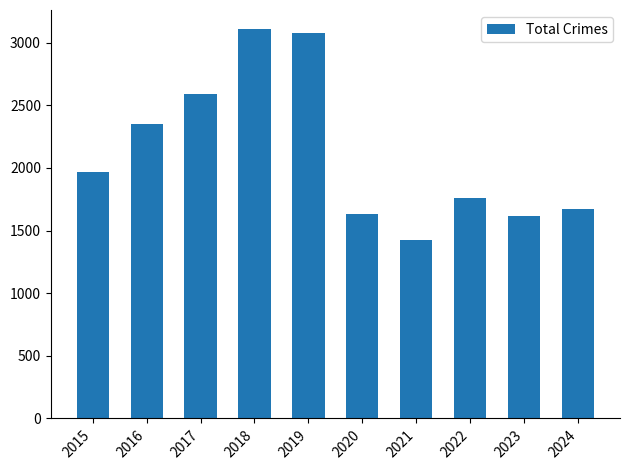

How many bars are there in total?

10